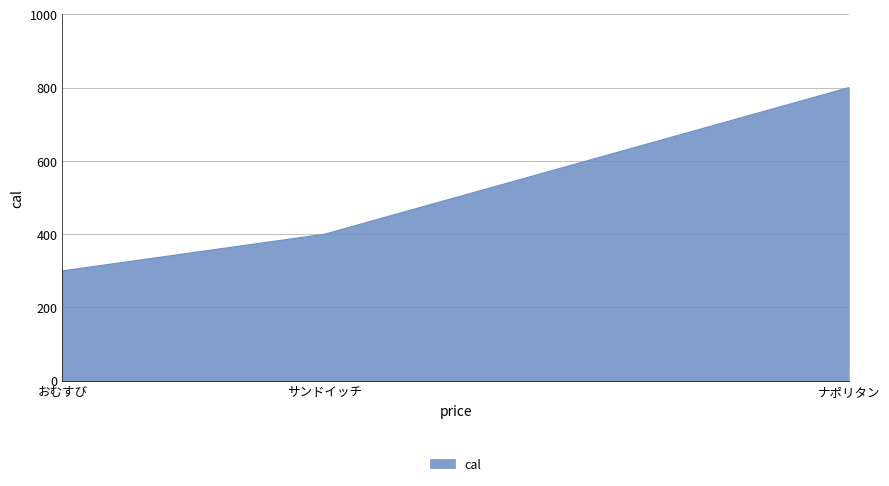

Rank the categories by value from highest to lowest.

ナポリタン, サンドイッチ, おむすび